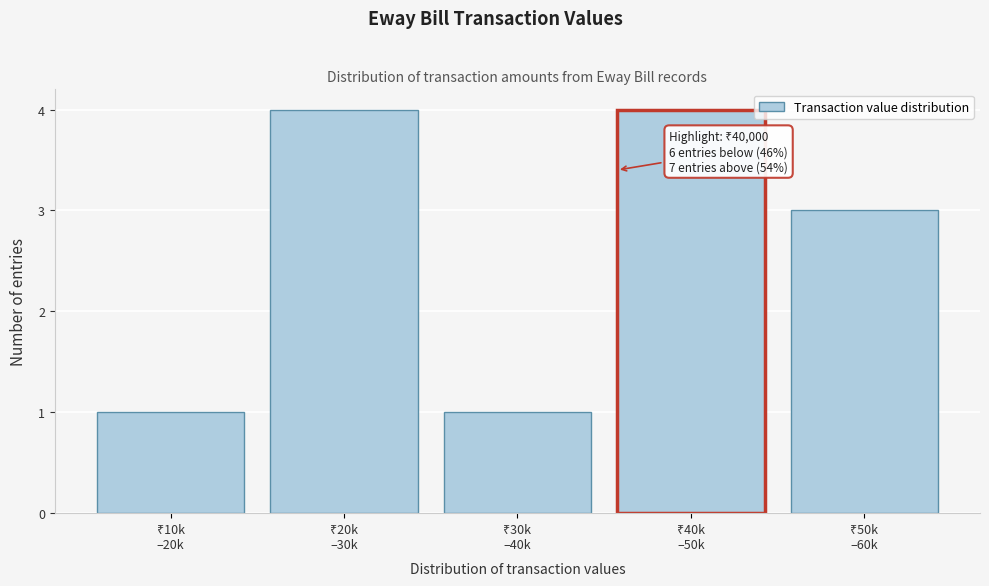

Reading left to right, what are all the values shown in this chart?

1	4	1	4	3